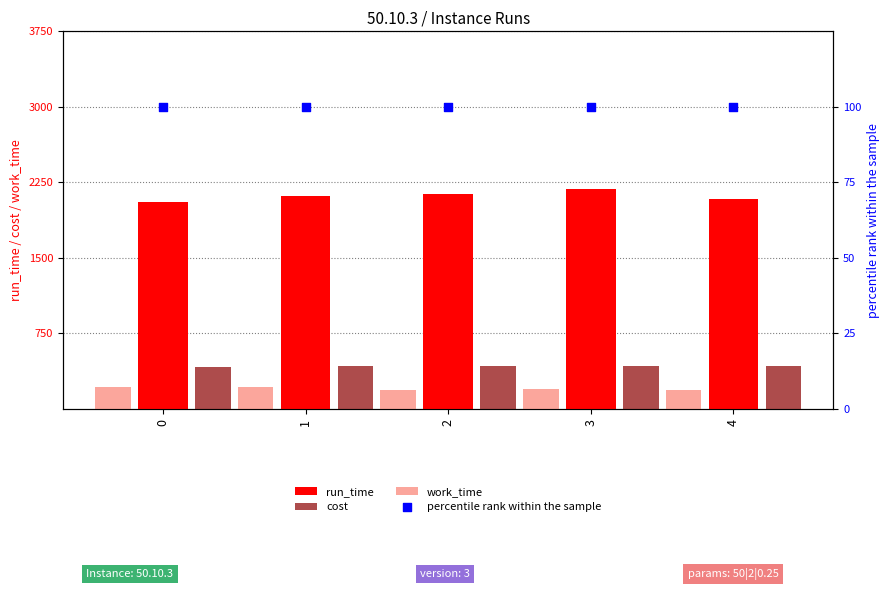

Which series has the widest spread of Y values?

run_time